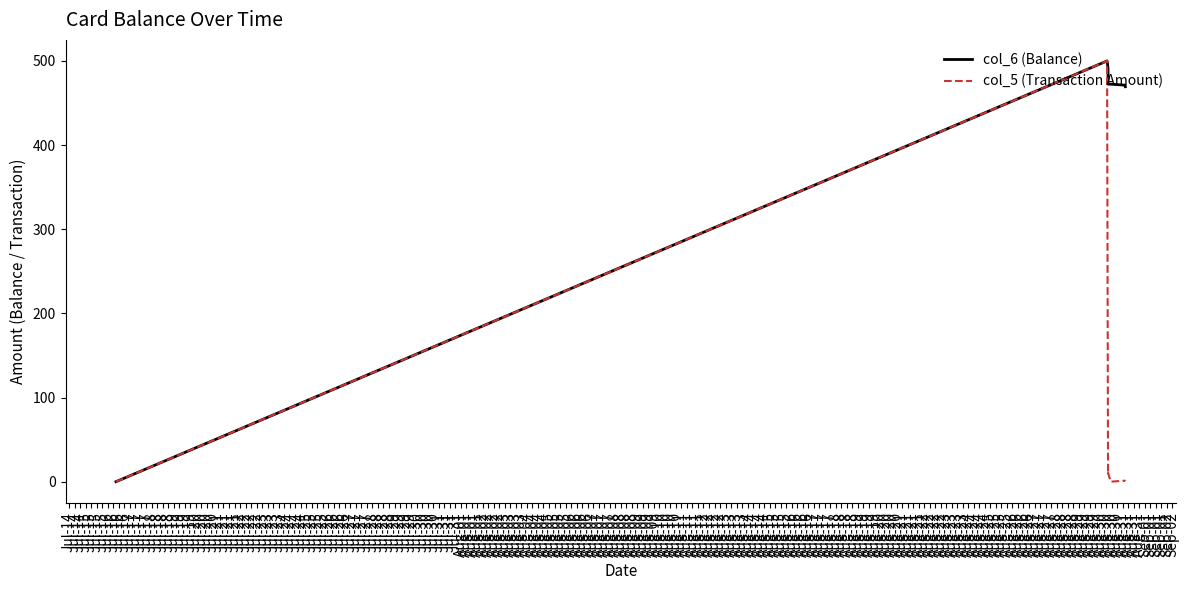

How many categories are shown in the chart?

9